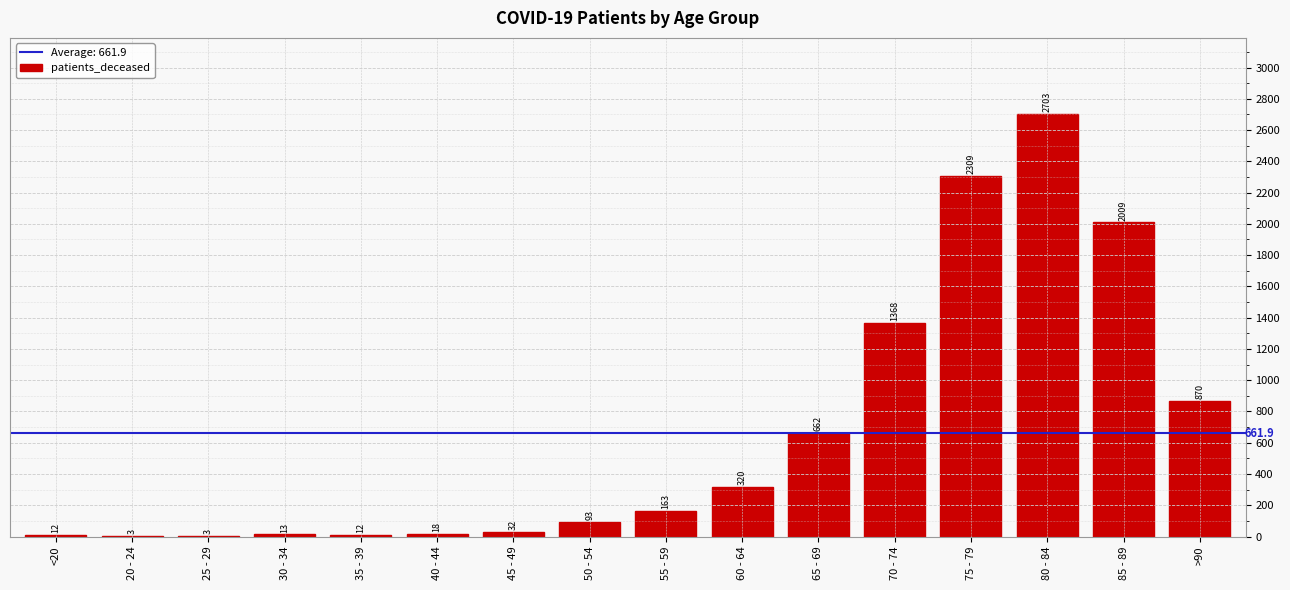

At which label is the value closest to 1353?

70 - 74